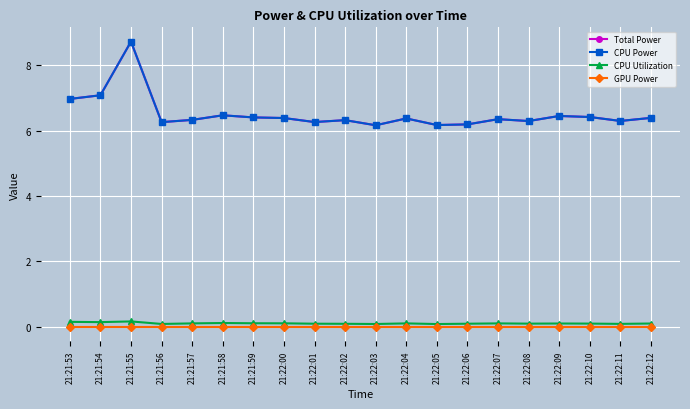

The CPU Power series shows 12.5 at 21:21:54. True or false?

False